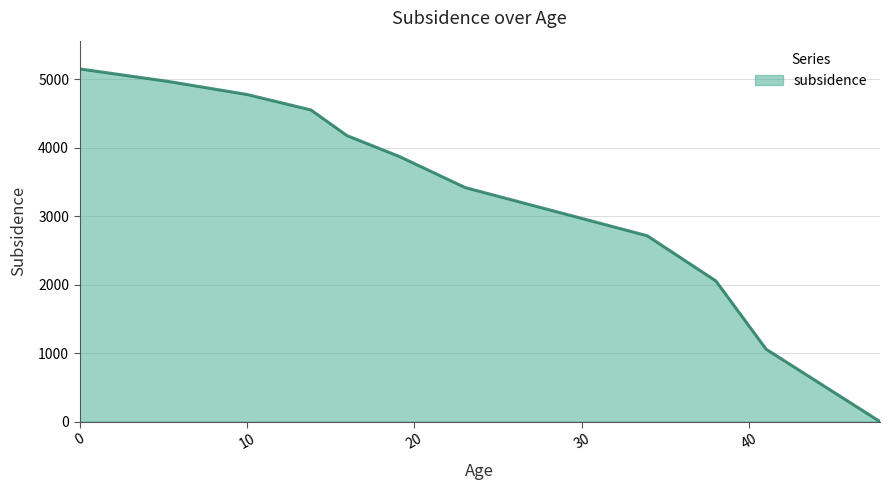

Reading left to right, what are all the values shown in this chart?

5152.5	4969.0	4778.6	4552.5	4178.2	3872.5	3418.9	2715.0	2055.0	1057.8	0.0